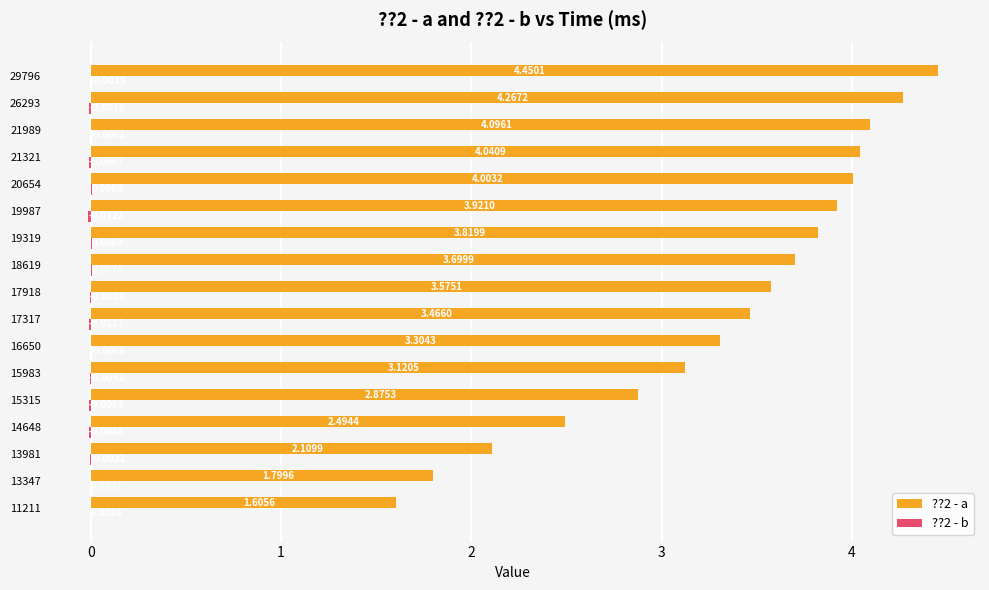

What is the sum of all ??2 - a values?

56.6